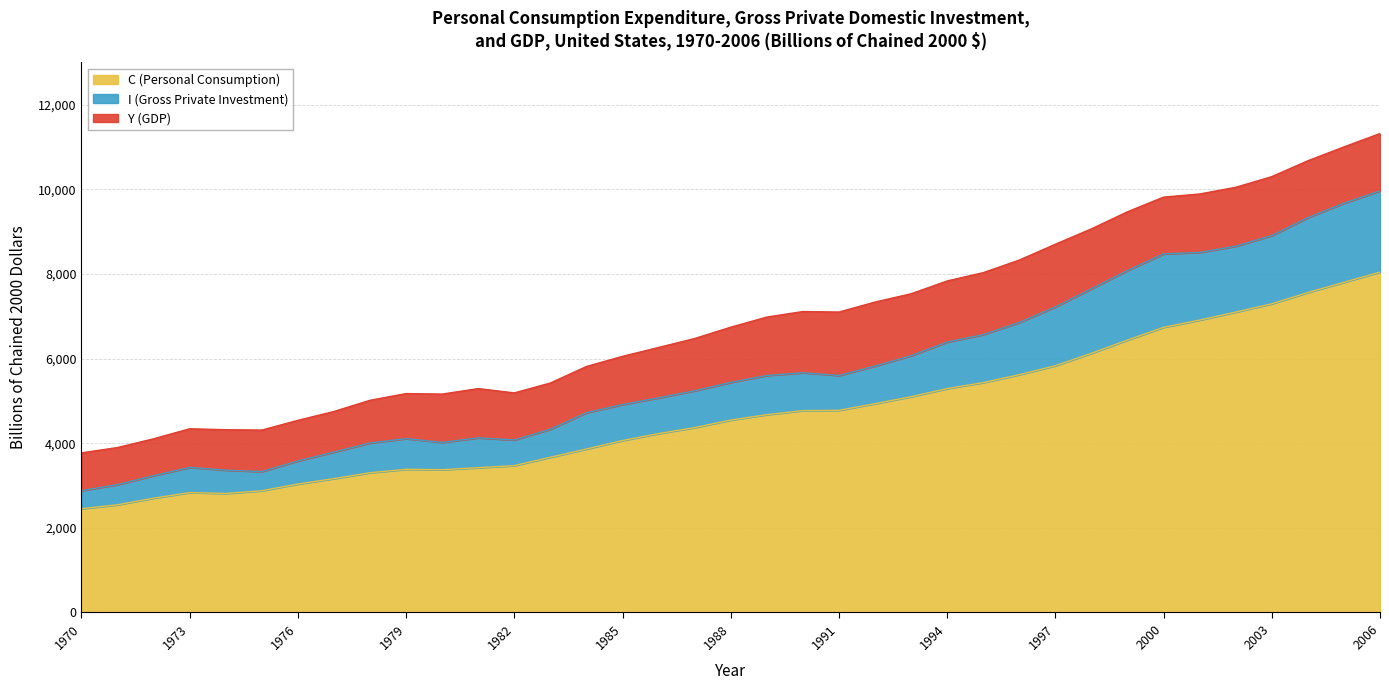

The Y (GDP) series shows 1871.9 at 1993. True or false?

False